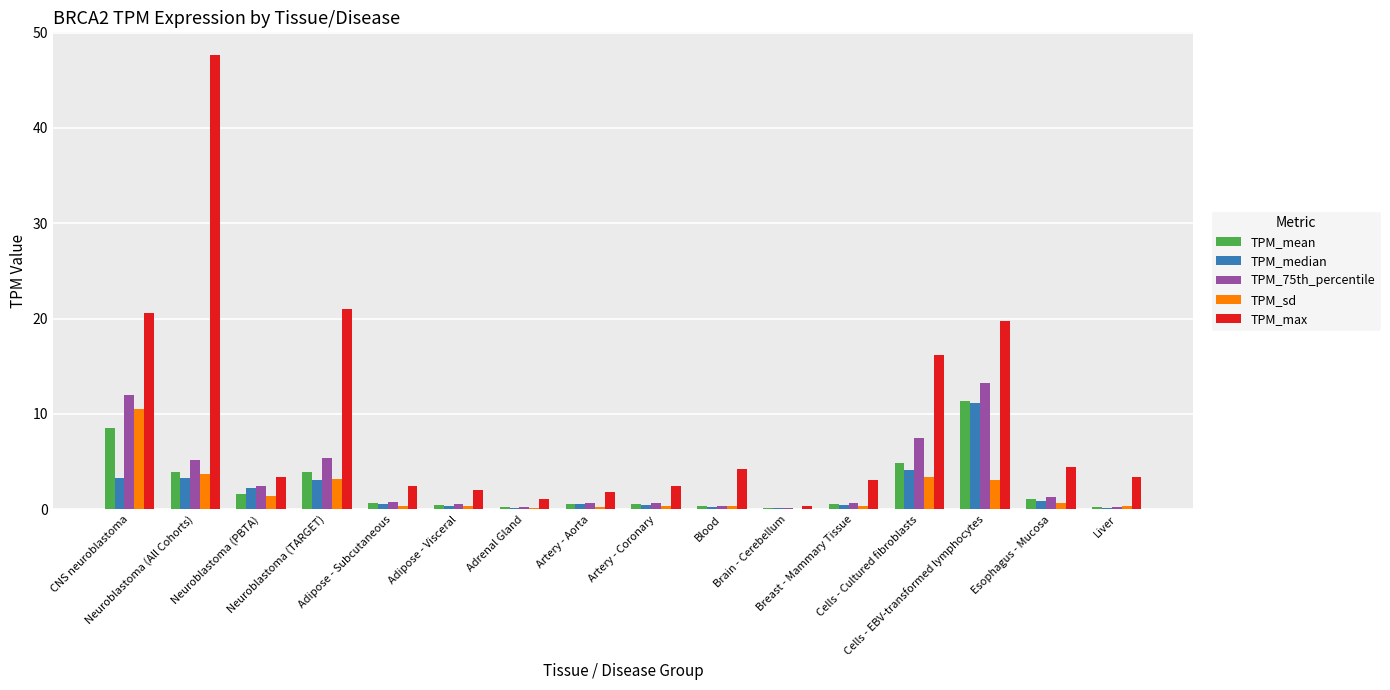

The value of TPM_mean at Neuroblastoma (All Cohorts) is 3.9. True or false?

True